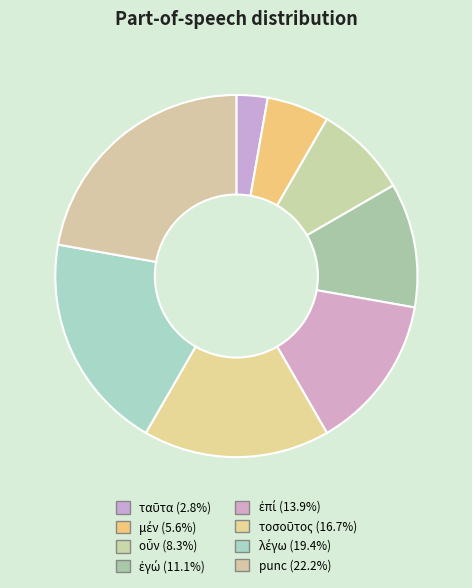

To the nearest percent, what percentage of the pie is οὖν?

8%